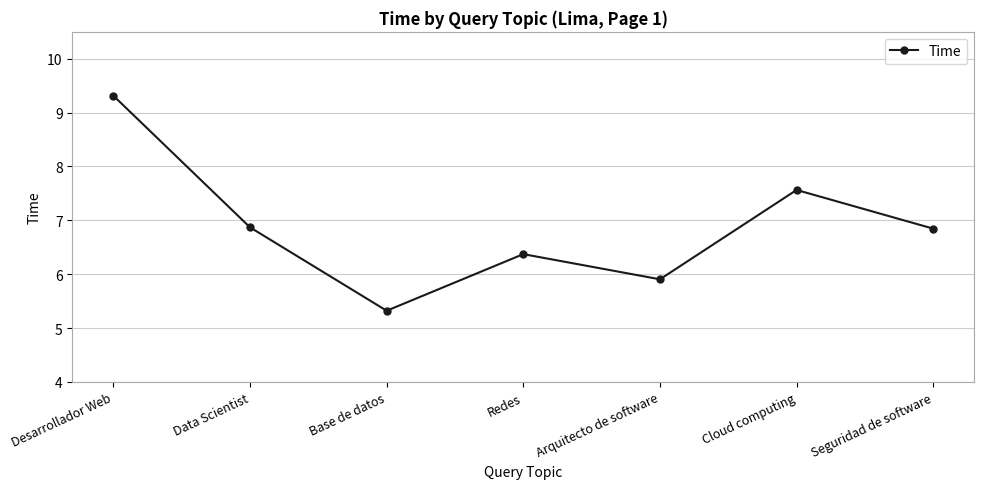

What is the approximate value at Seguridad de software?

6.8